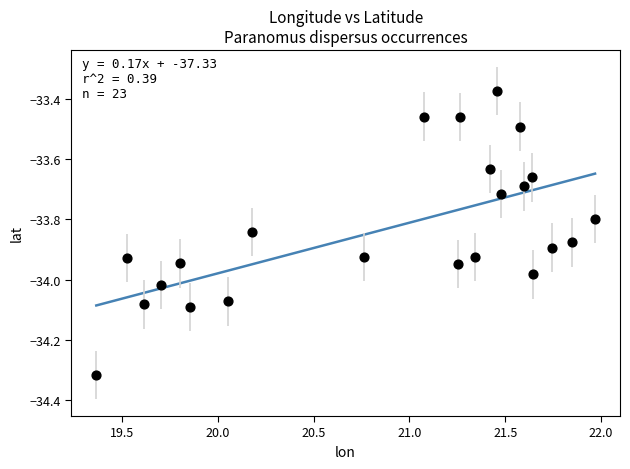

What is the range of Y values (max minus min)?

0.9